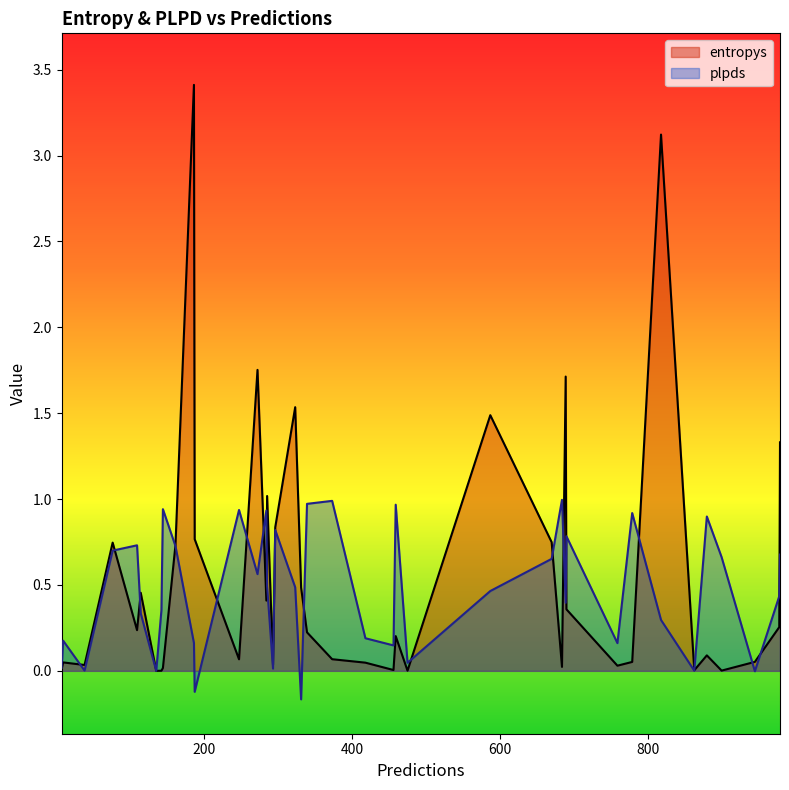

How many values in the plpds series are below 0?

3